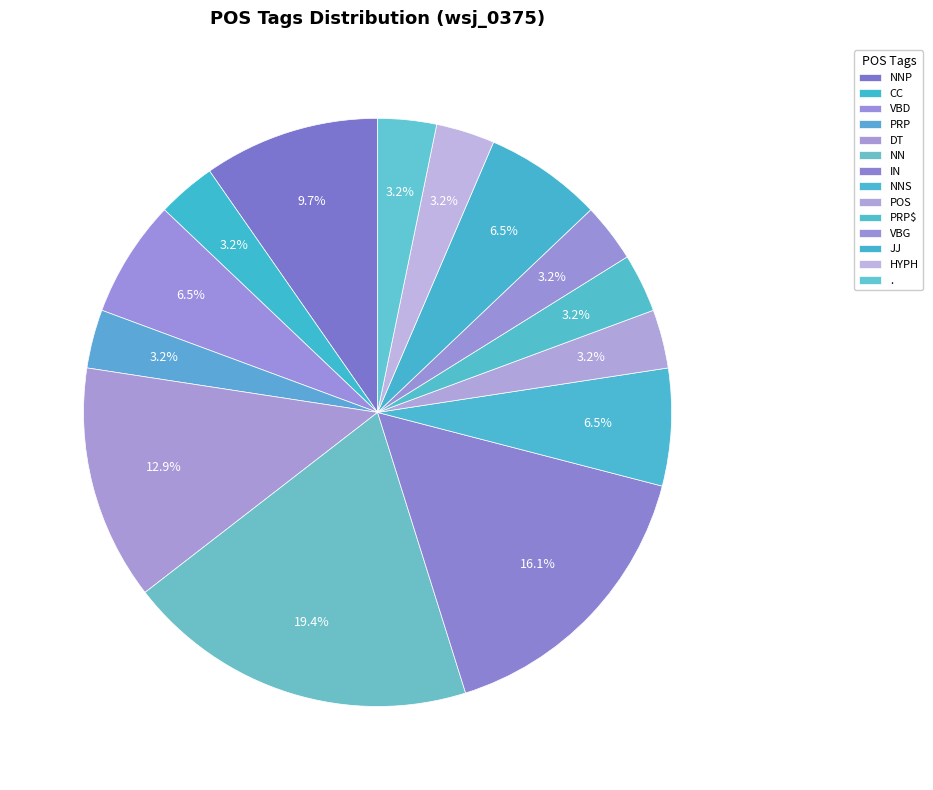

How many segments does this pie chart have?

14